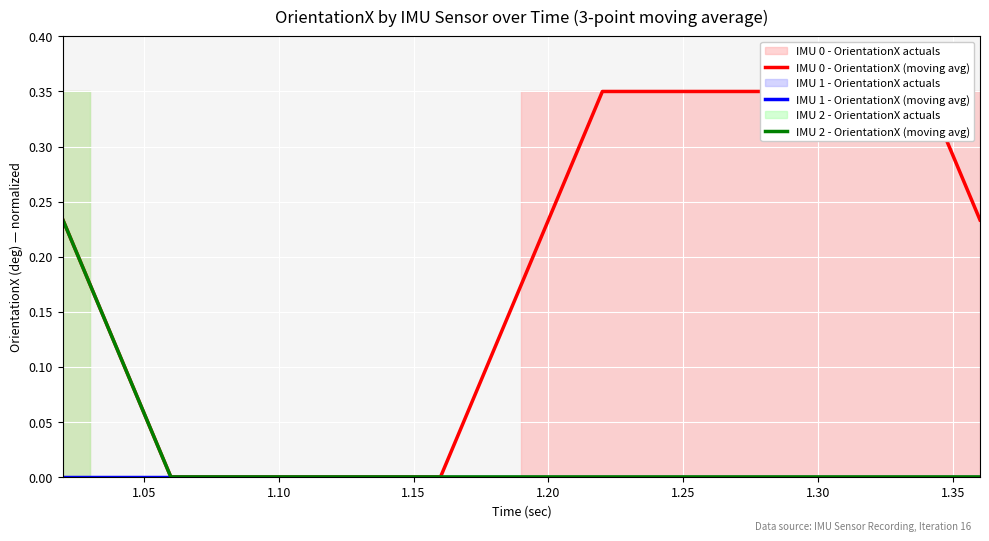

Rank the series by their maximum value, from lowest to highest.

IMU 1 - OrientationX (moving avg), IMU 2 - OrientationX (moving avg), IMU 0 - OrientationX (moving avg)